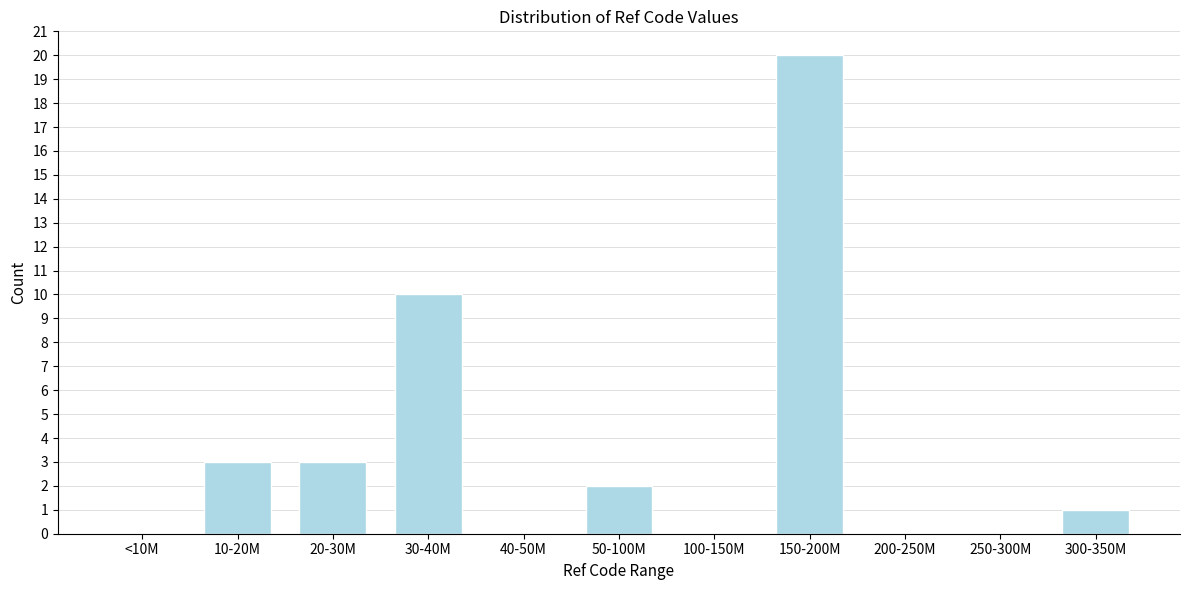

Reading left to right, what are all the values shown in this chart?

<10M=0	10-20M=3	20-30M=3	30-40M=10	40-50M=0	50-100M=2	100-150M=0	150-200M=20	200-250M=0	250-300M=0	300-350M=1